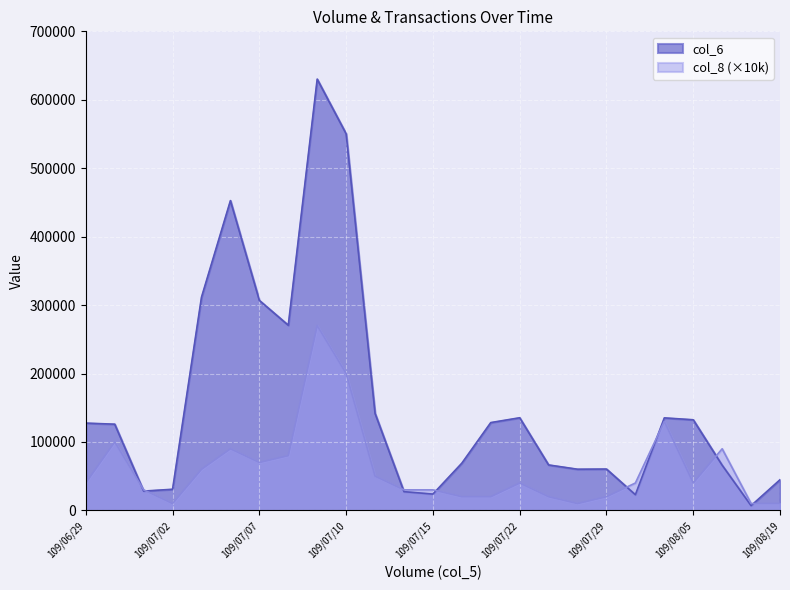

Is it true that col_6 equals 135350 at 109/07/22?

True